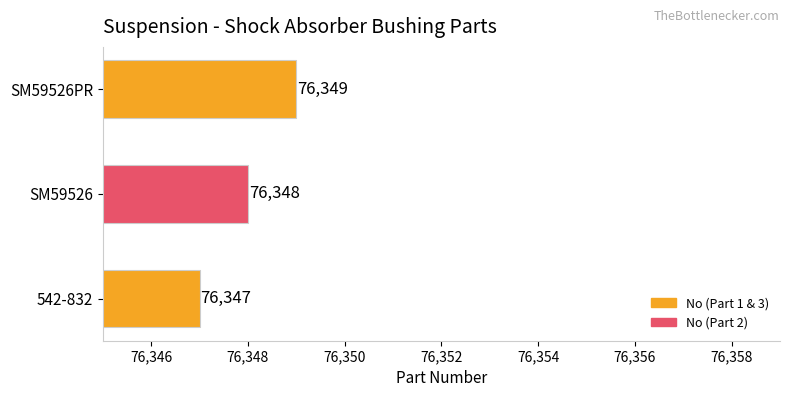

Approximately how many times larger is the value at SM59526PR compared to SM59526?

1.0